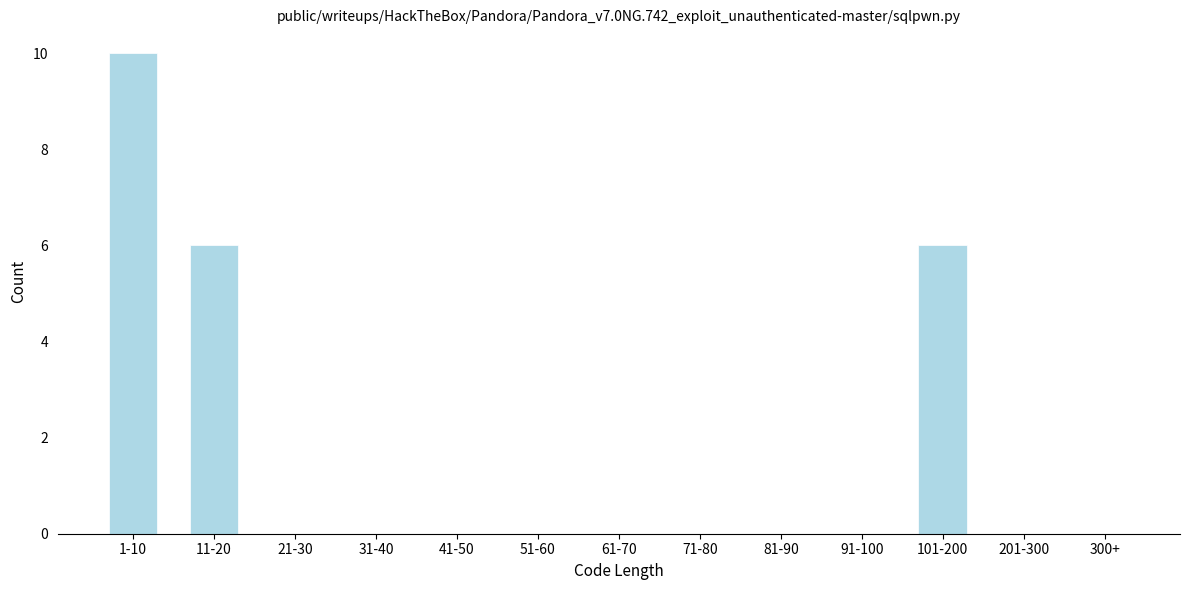

Reading left to right, extract all data points from this chart.

1-10=10	11-20=6	21-30=0	31-40=0	41-50=0	51-60=0	61-70=0	71-80=0	81-90=0	91-100=0	101-200=6	201-300=0	300+=0